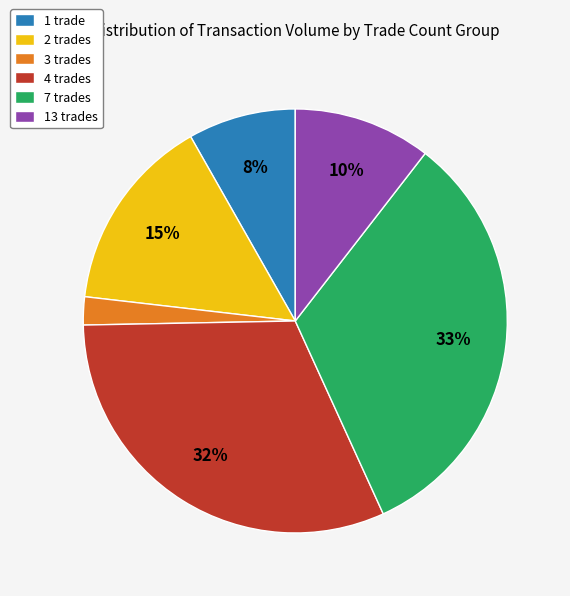

Is it true that 1 trade is 16% of the pie?

False